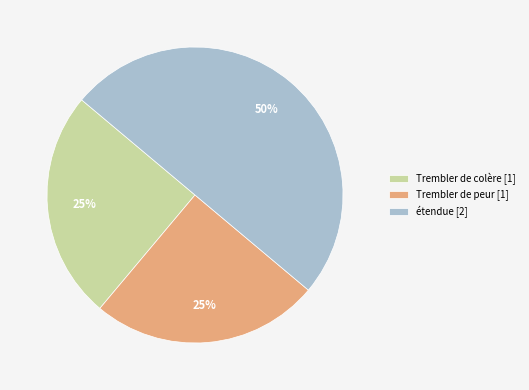

Does Trembler de peur [1] represent more than half of the total?

No